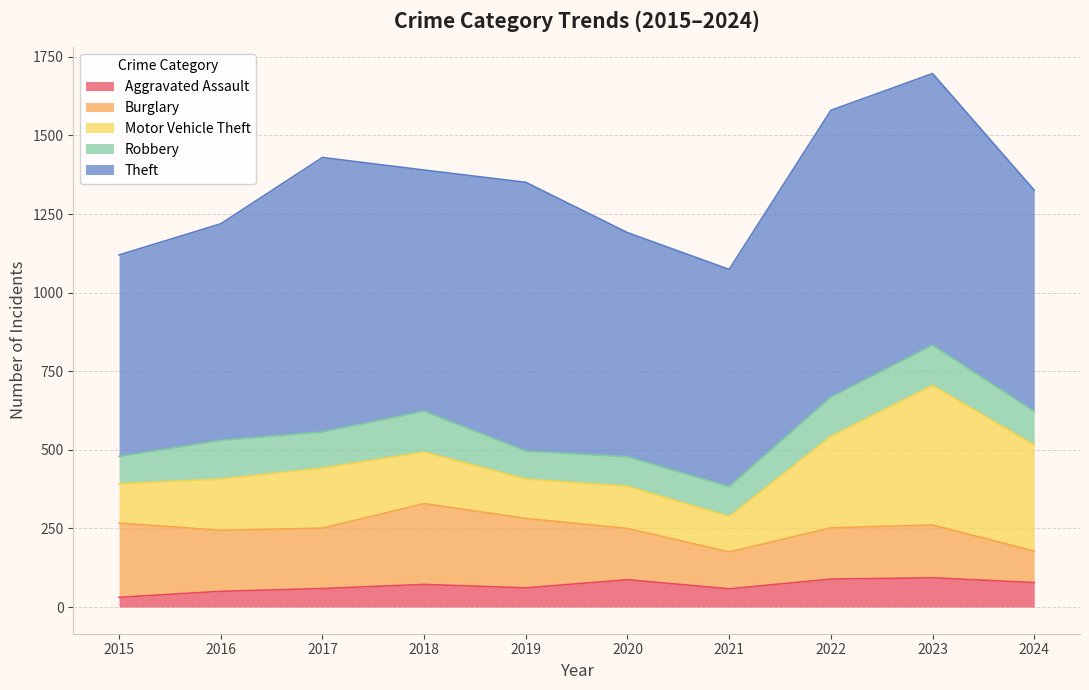

True or false: Aggravated Assault and Burglary intersect in this chart.

False